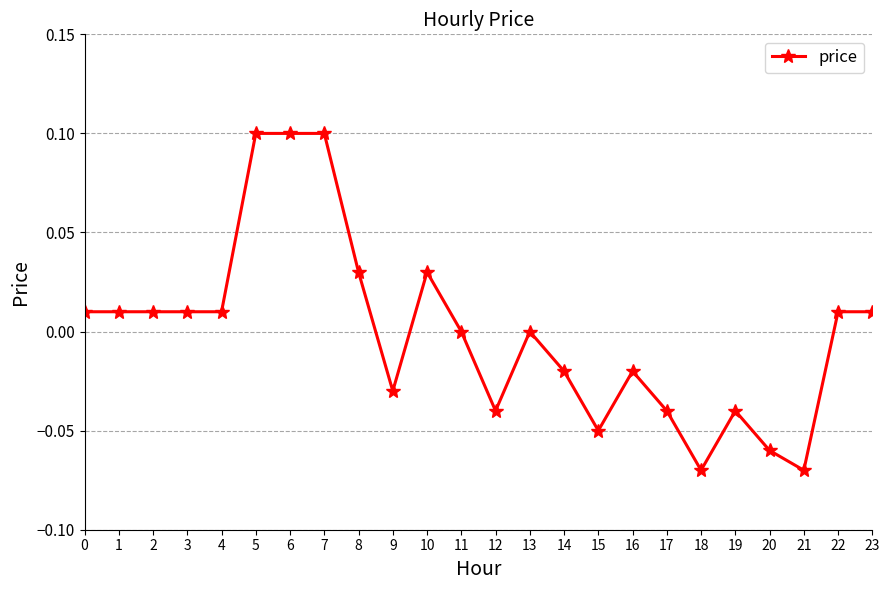

How many distinct data groups are displayed?

1